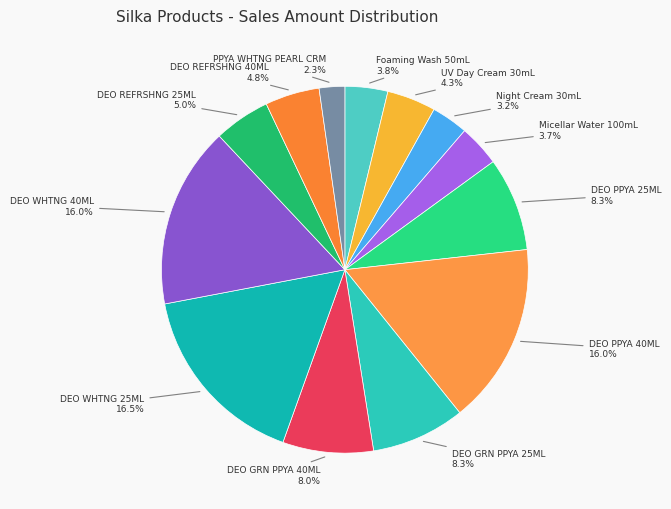

What is the ratio of the value at Micellar Water 100mL to the value at DEO PPYA 25ML?

0.4